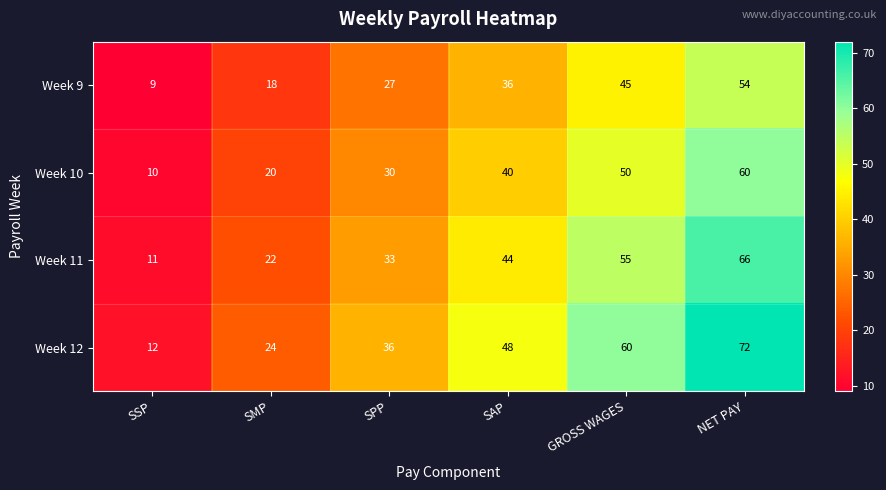

Which category has the highest value in the Week 9 series?

NET PAY